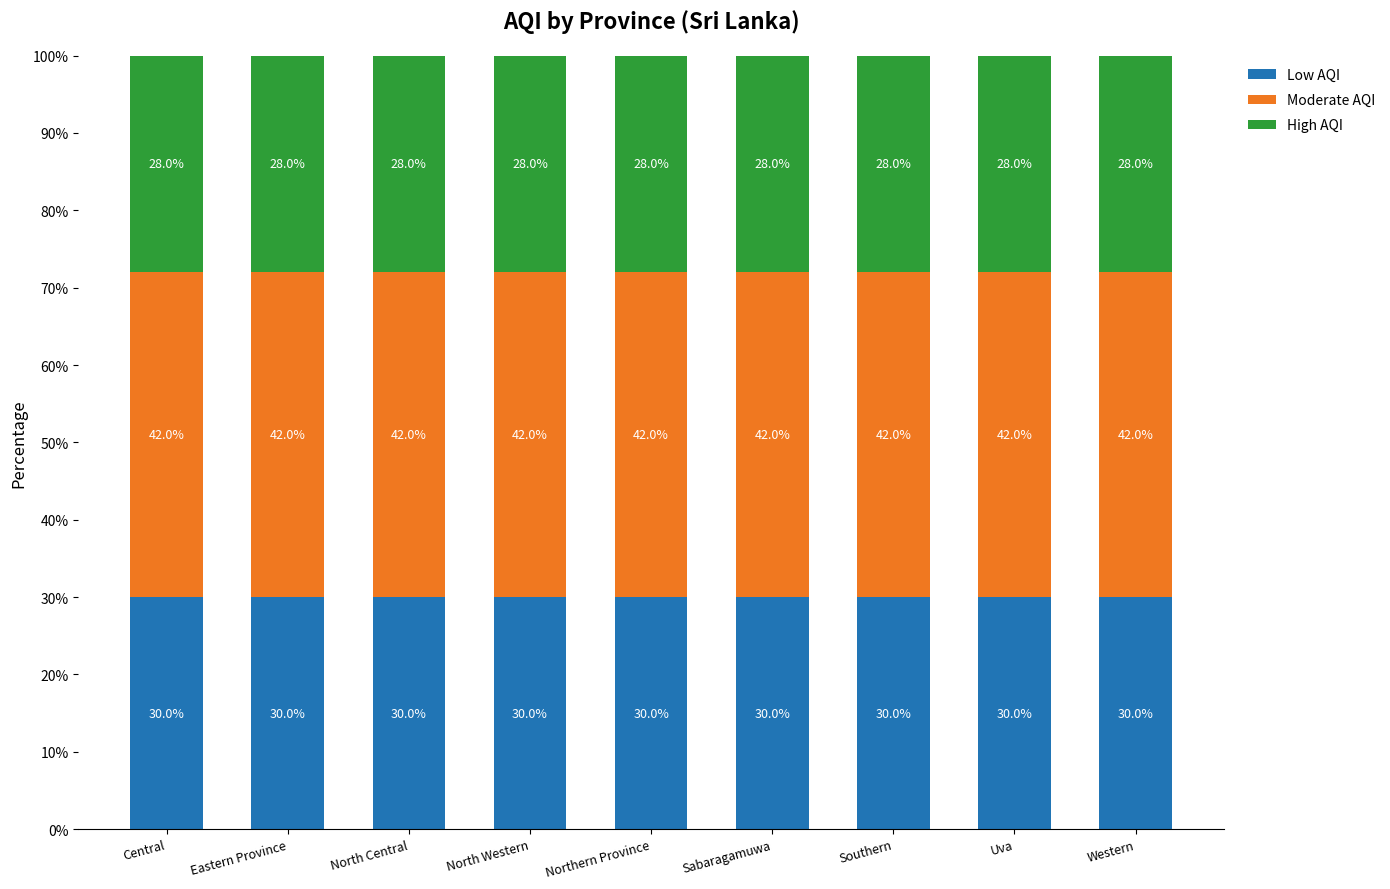

What is the sum of the Low AQI values at Western and Uva?

60